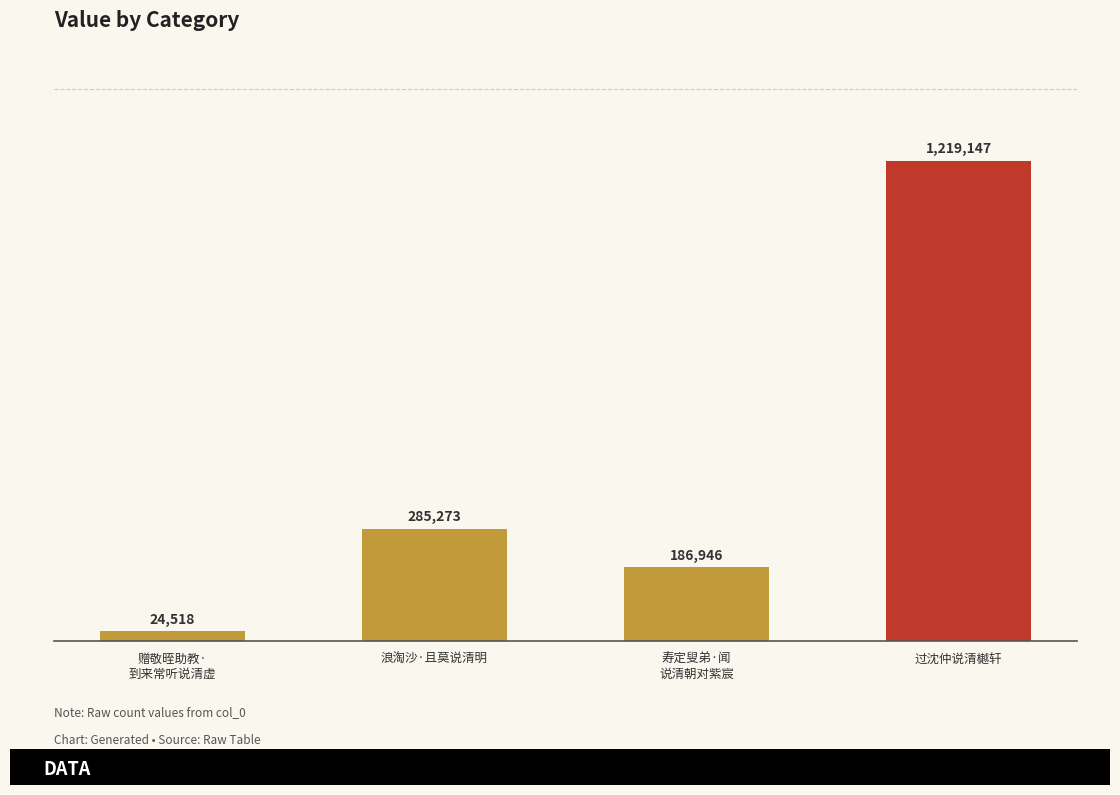

What is the approximate value at 过沈仲说清樾轩, to the nearest 50?

1219150